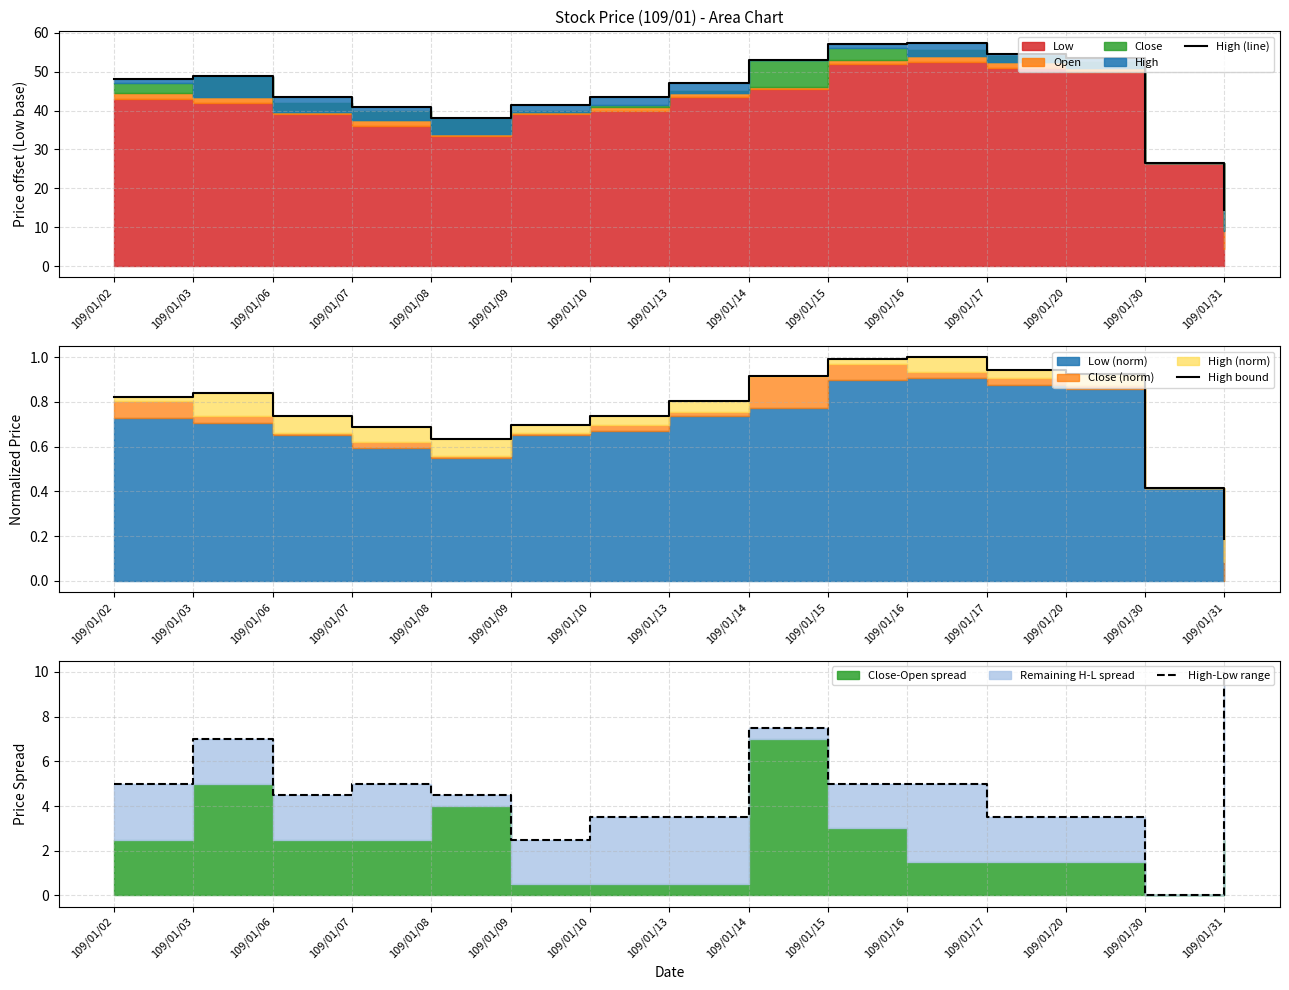

At which category is the sum across all series the highest?

109/01/16